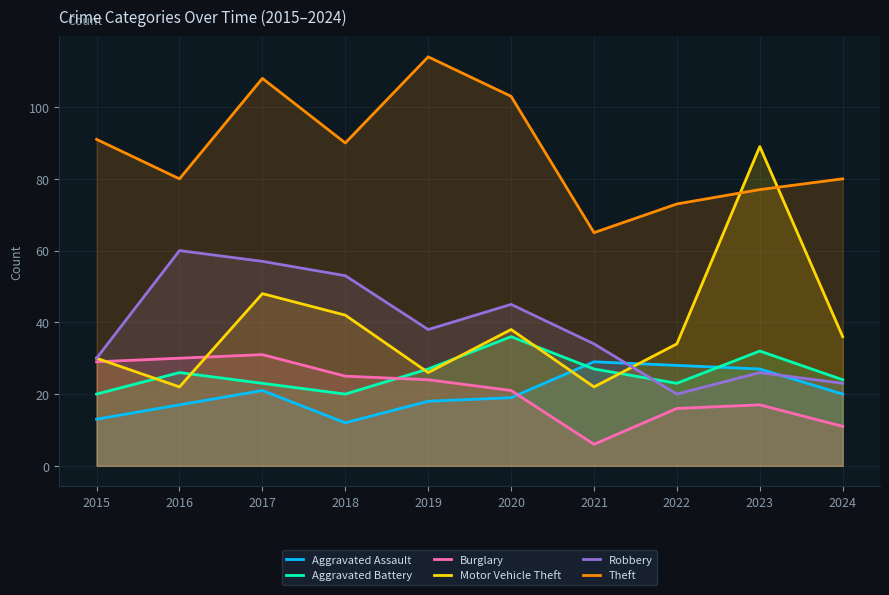

How many values in the Robbery series exceed 38?

4